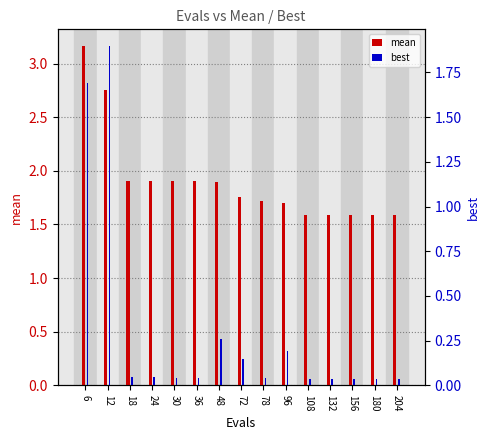

Reading right to left, what are all the values shown in this chart?

mean: 1.6	1.6	1.6	1.6	1.6	1.7	1.7	1.8	1.9	1.9	1.9	1.9	1.9	2.8	3.2
best: 0.0	0.0	0.0	0.0	0.0	0.2	0.0	0.1	0.3	0.0	0.0	0.0	0.0	1.9	1.7